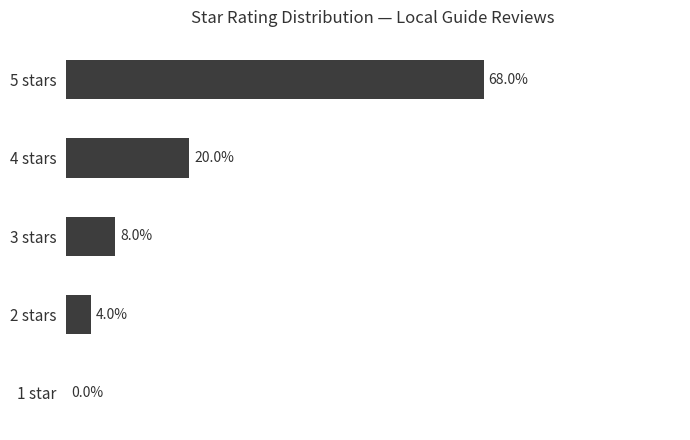

Between 2 stars and 5 stars, which is larger?

5 stars